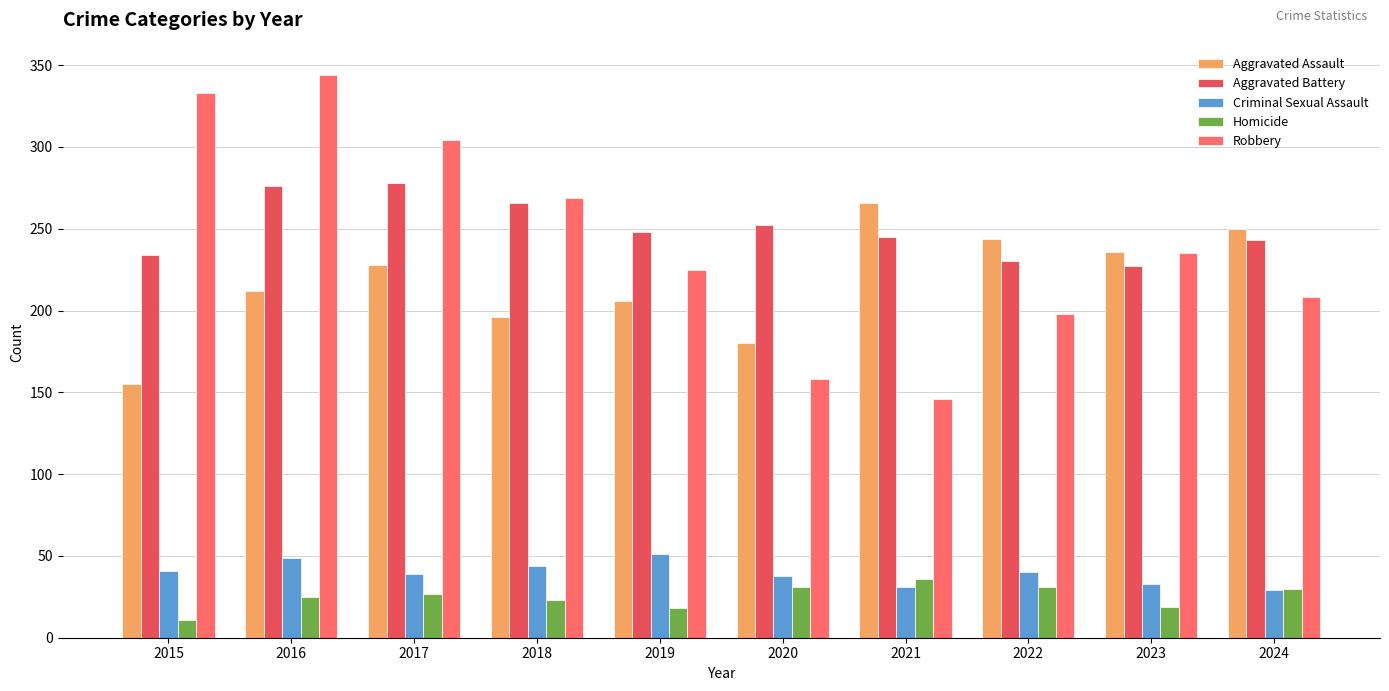

Rank the series at 2024 from highest to lowest value.

Aggravated Assault, Aggravated Battery, Robbery, Homicide, Criminal Sexual Assault